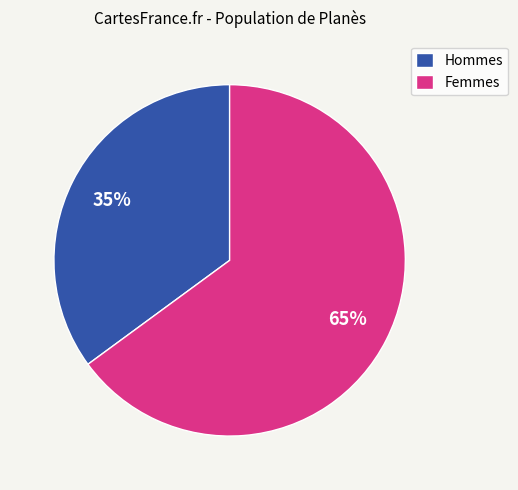

Is there a majority slice in this chart?

Yes